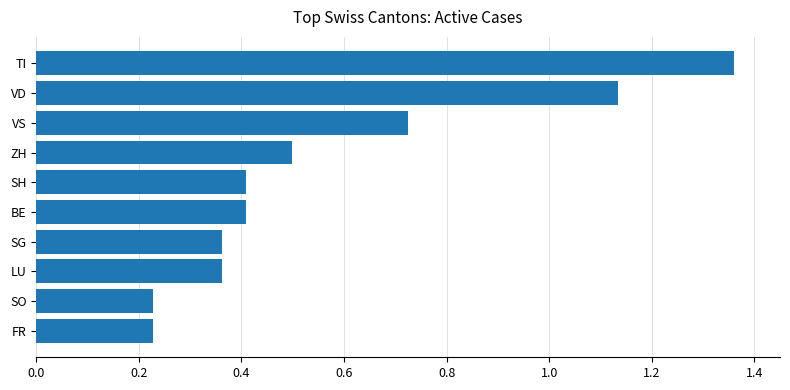

What is the change in value from SH to TI?

+1.0